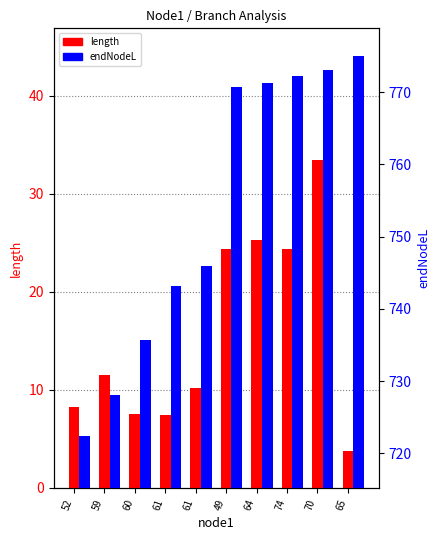

At how many categories does at least one series exceed 699?

10